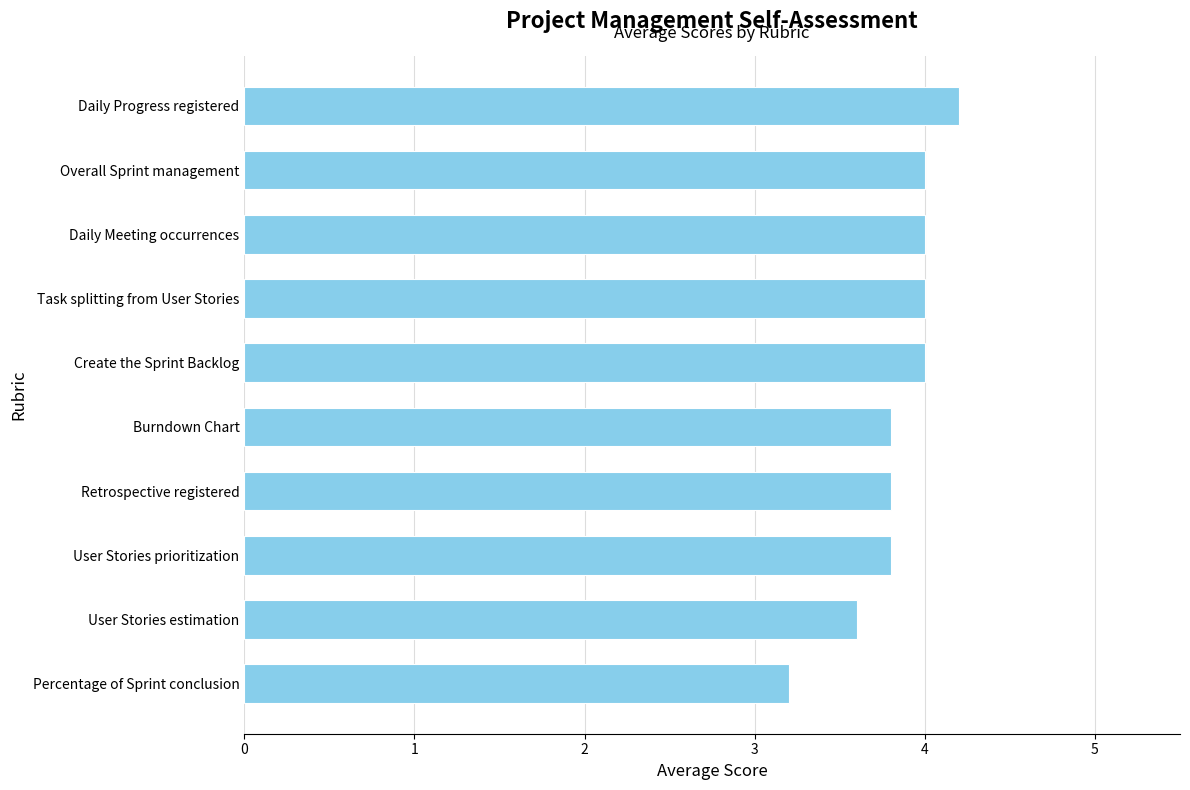

What is the approximate value at Task splitting from User Stories?

4.0